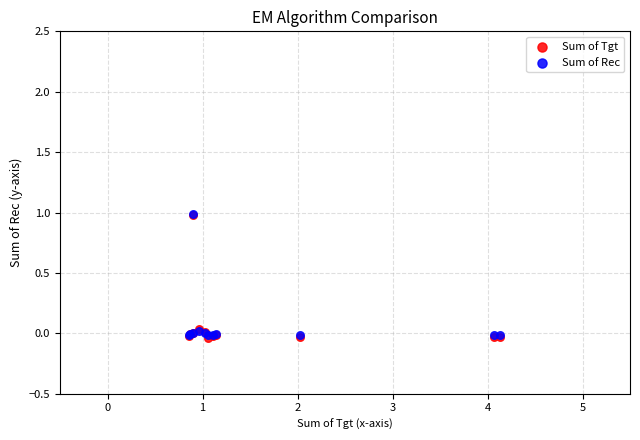

Which series has the largest Y range (max minus min)?

Sum of Tgt